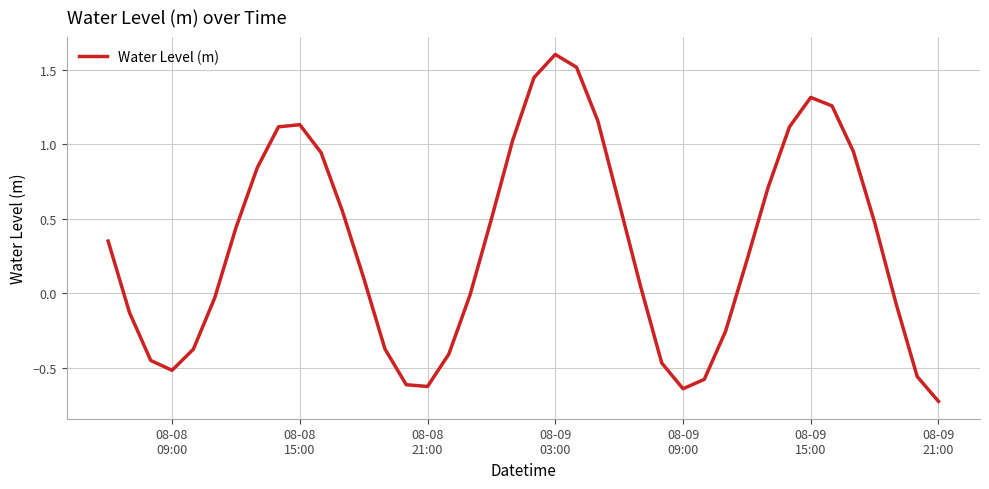

What is the difference between the maximum and minimum values?

2.3